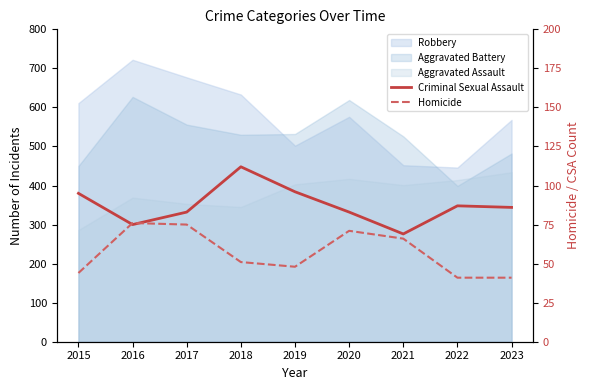

In Homicide, how many points are lower than both neighbors (excluding endpoints)?

1